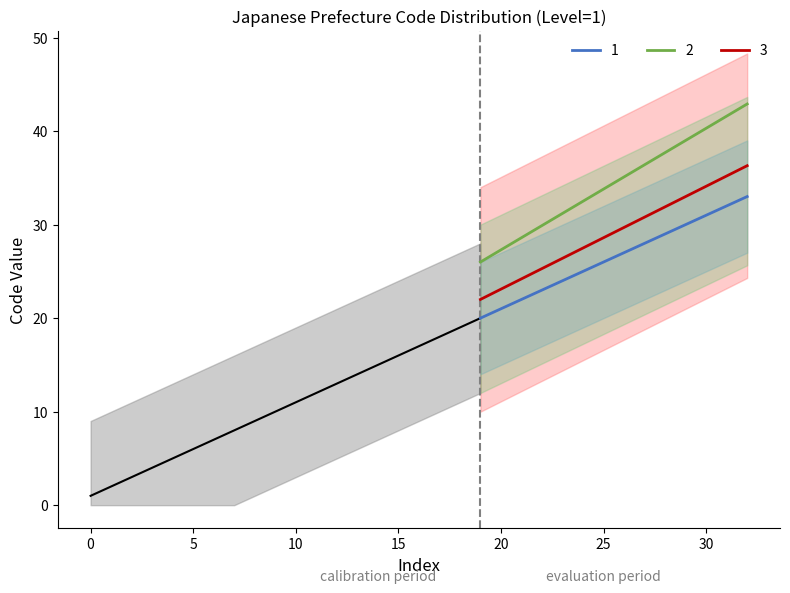

Read the 1 value at 1.

1